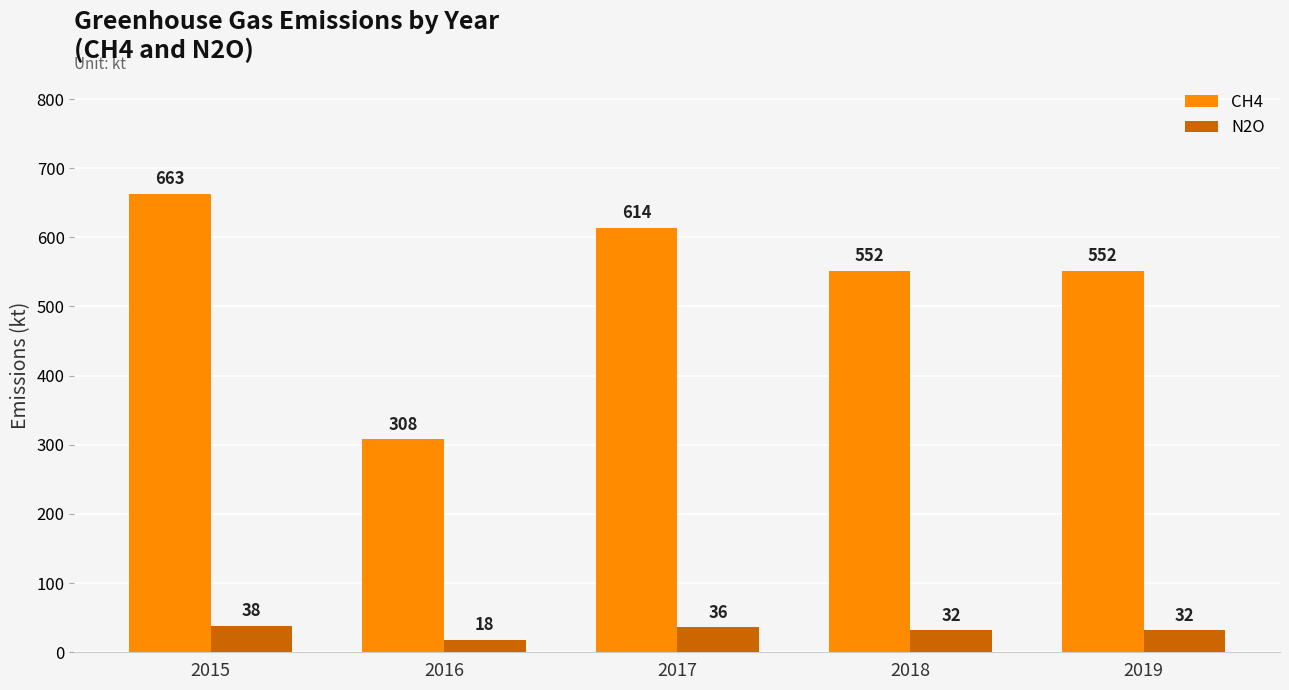

What is the sum of the CH4 values at 2016 and 2019?

860